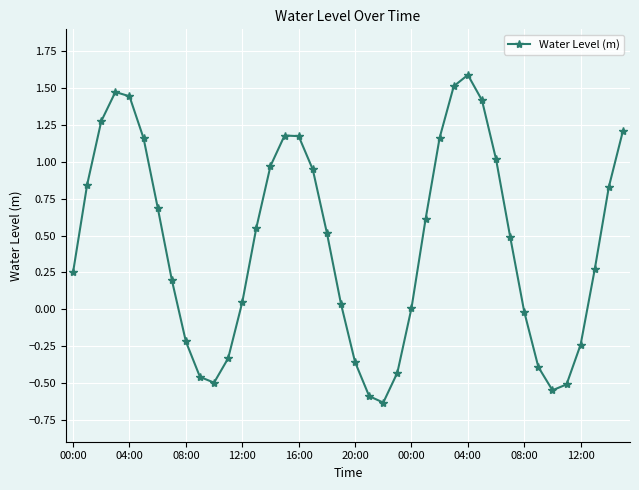

Does the chart have visible grid lines?

Yes